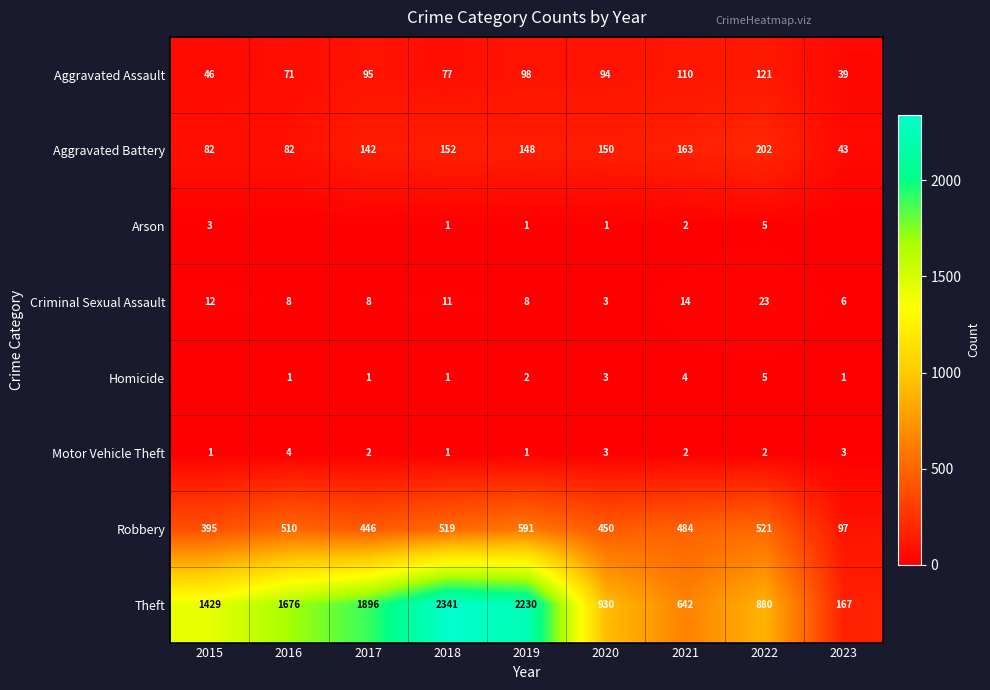

List the labels in order of Aggravated Assault value, smallest first.

2023, 2015, 2016, 2018, 2020, 2017, 2019, 2021, 2022